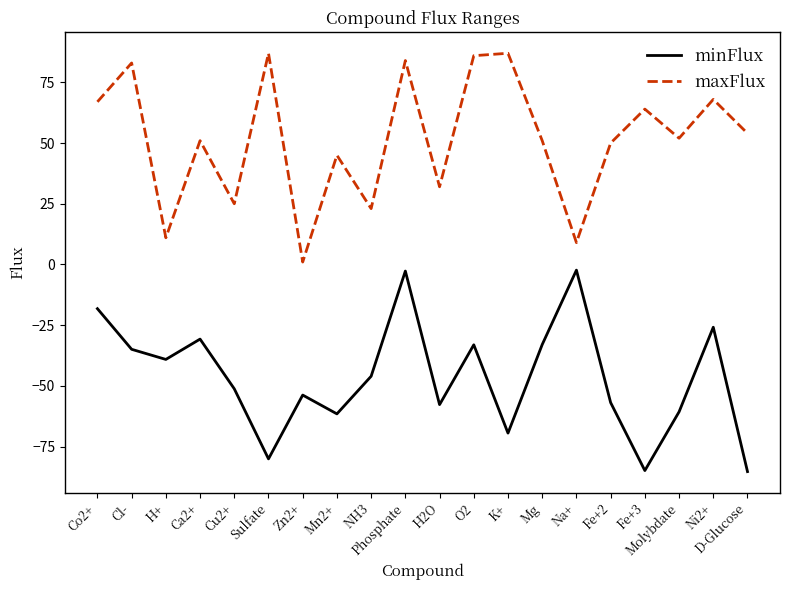

True or false: minFlux and maxFlux cross at least once.

False